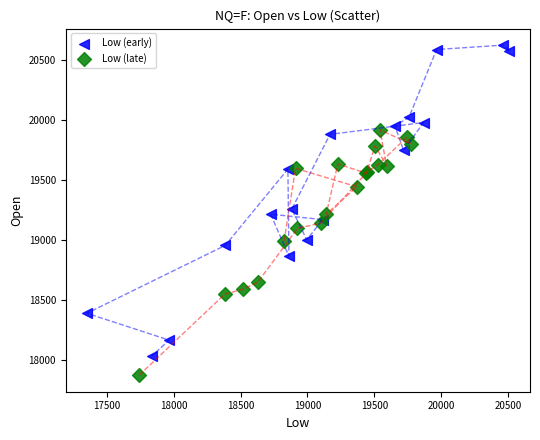

Which series reaches the minimum Y coordinate?

Low (late)